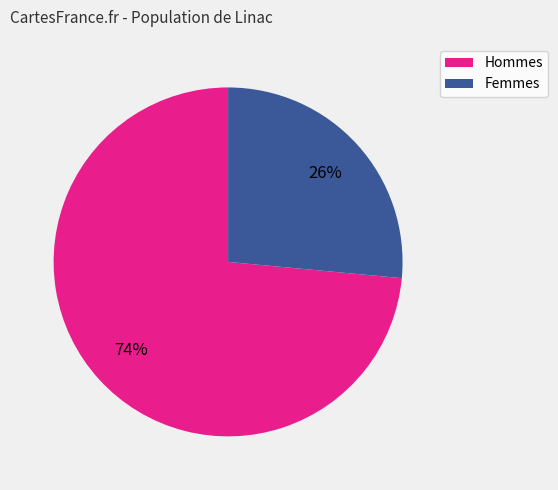

To the nearest percent, what is the average slice percentage?

50%